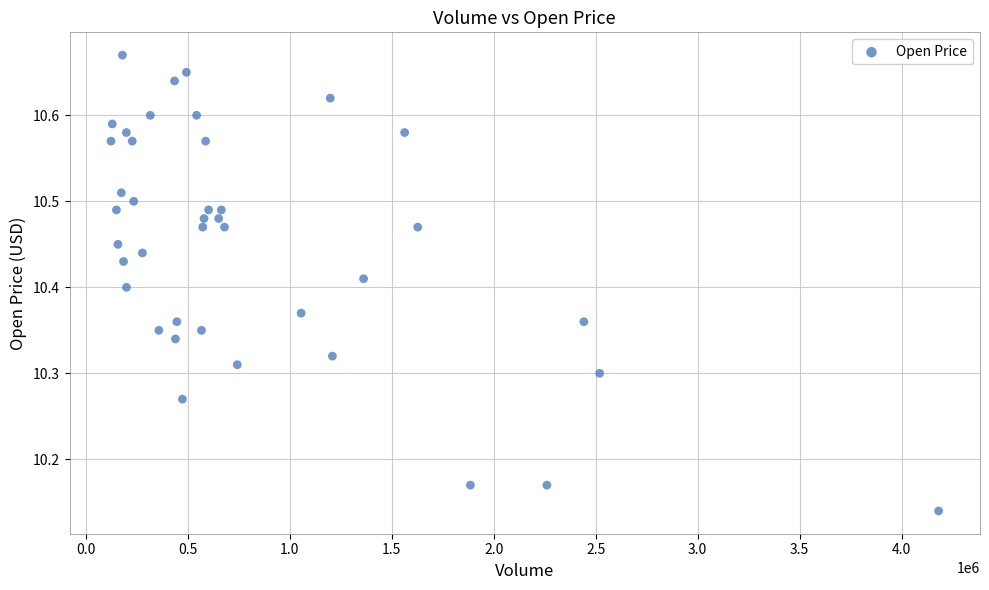

What is the range of X values (max minus min)?

4057400.0